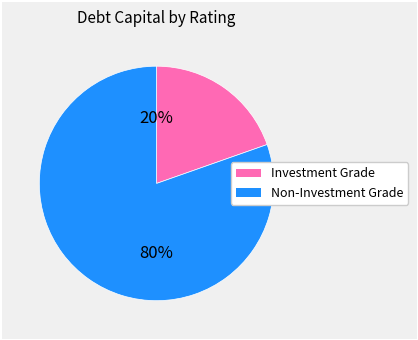

To the nearest percent, what is the average slice percentage?

50%